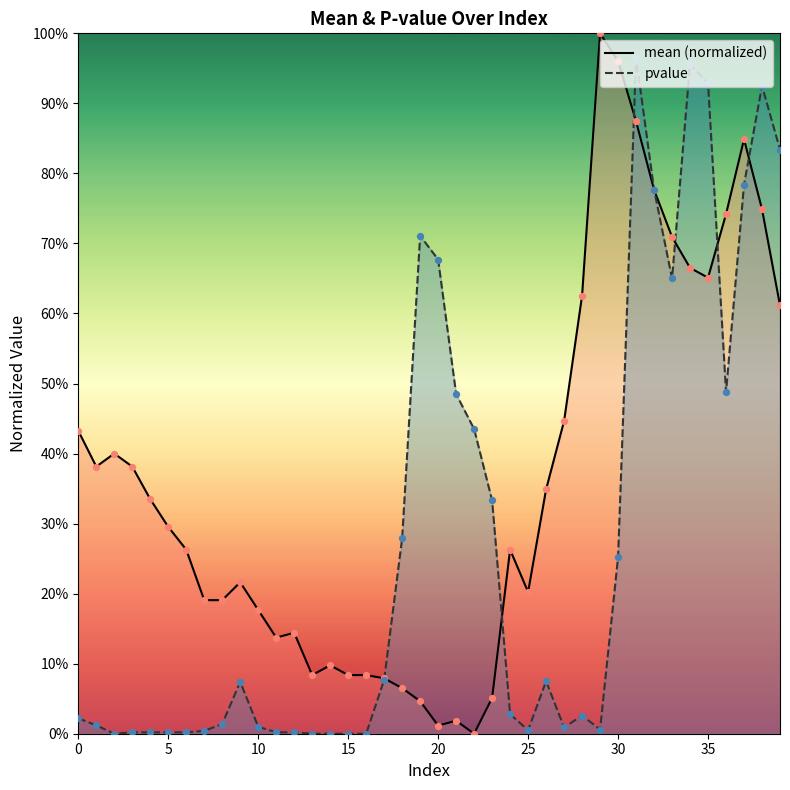

At which category is the sum across all series the highest?

31